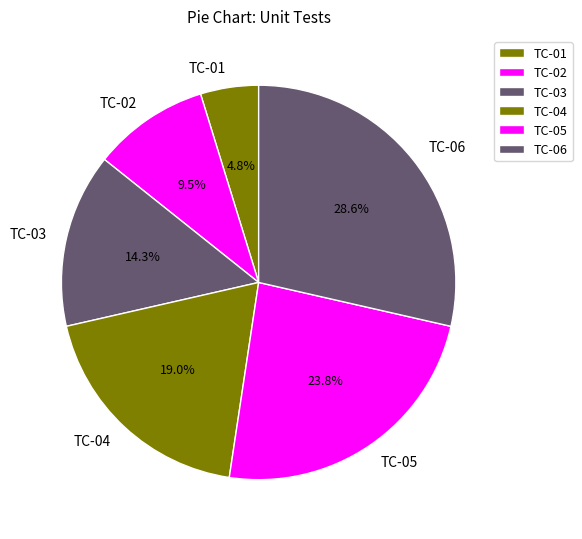

To the nearest percent, what is the difference between the TC-06 and TC-02 slice percentages?

19%